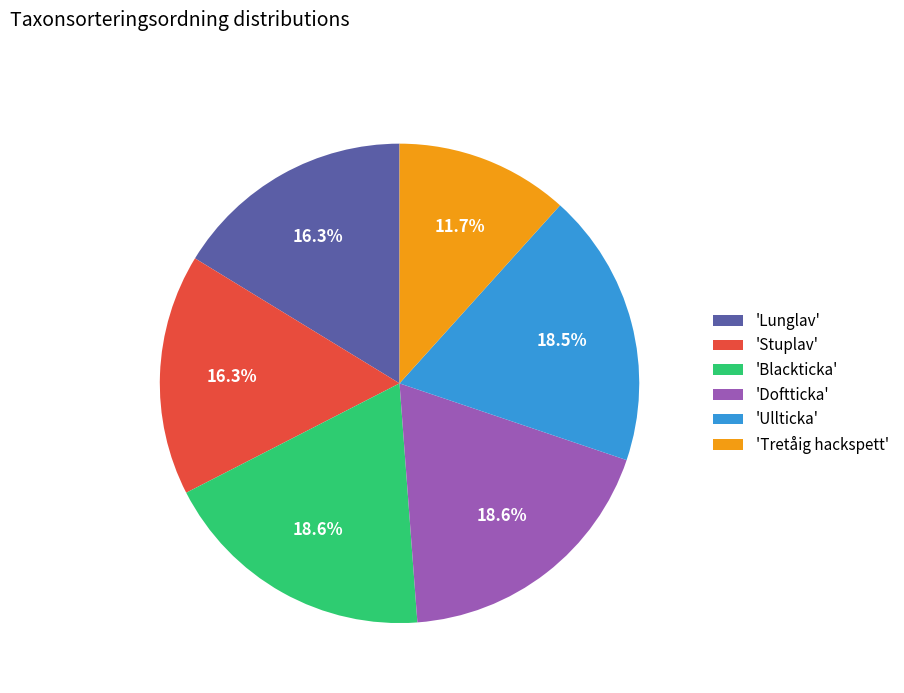

What is the smallest slice in the pie chart?

'Tretåig hackspett'